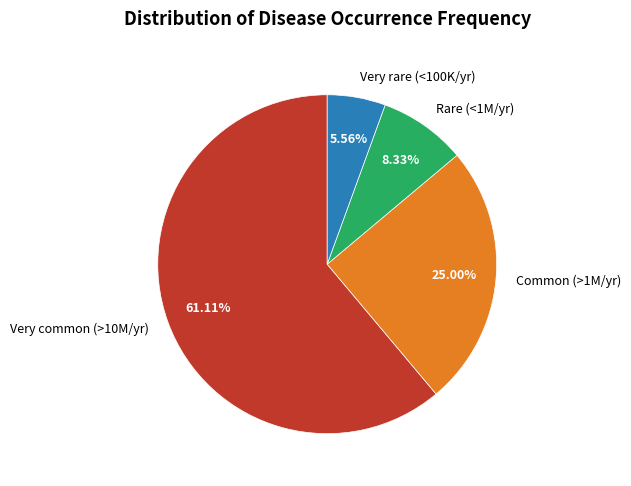

Is the sum of Common (>1M/yr) and Very common (>10M/yr) greater than half?

Yes